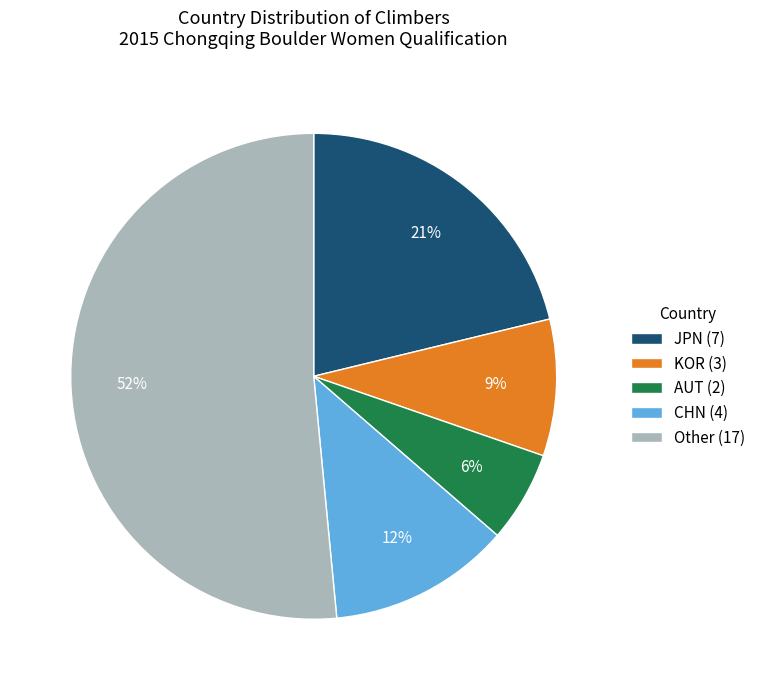

Count the number of slices in the pie.

5